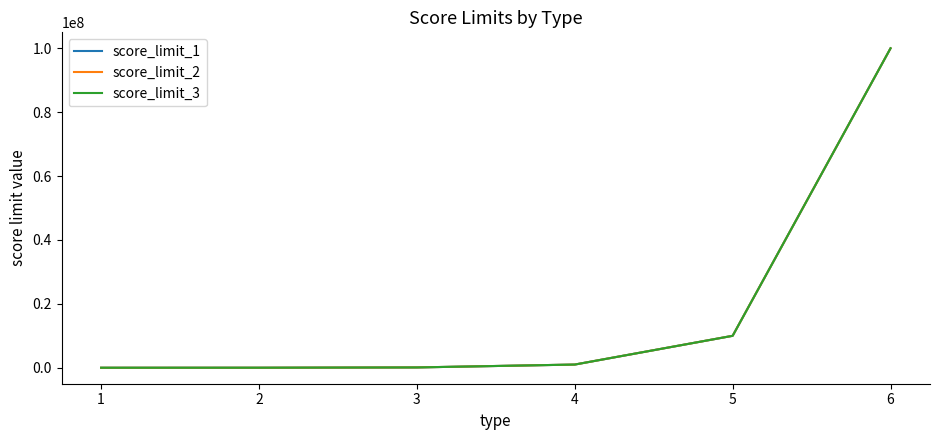

Is this an area chart (filled region under the line)?

No